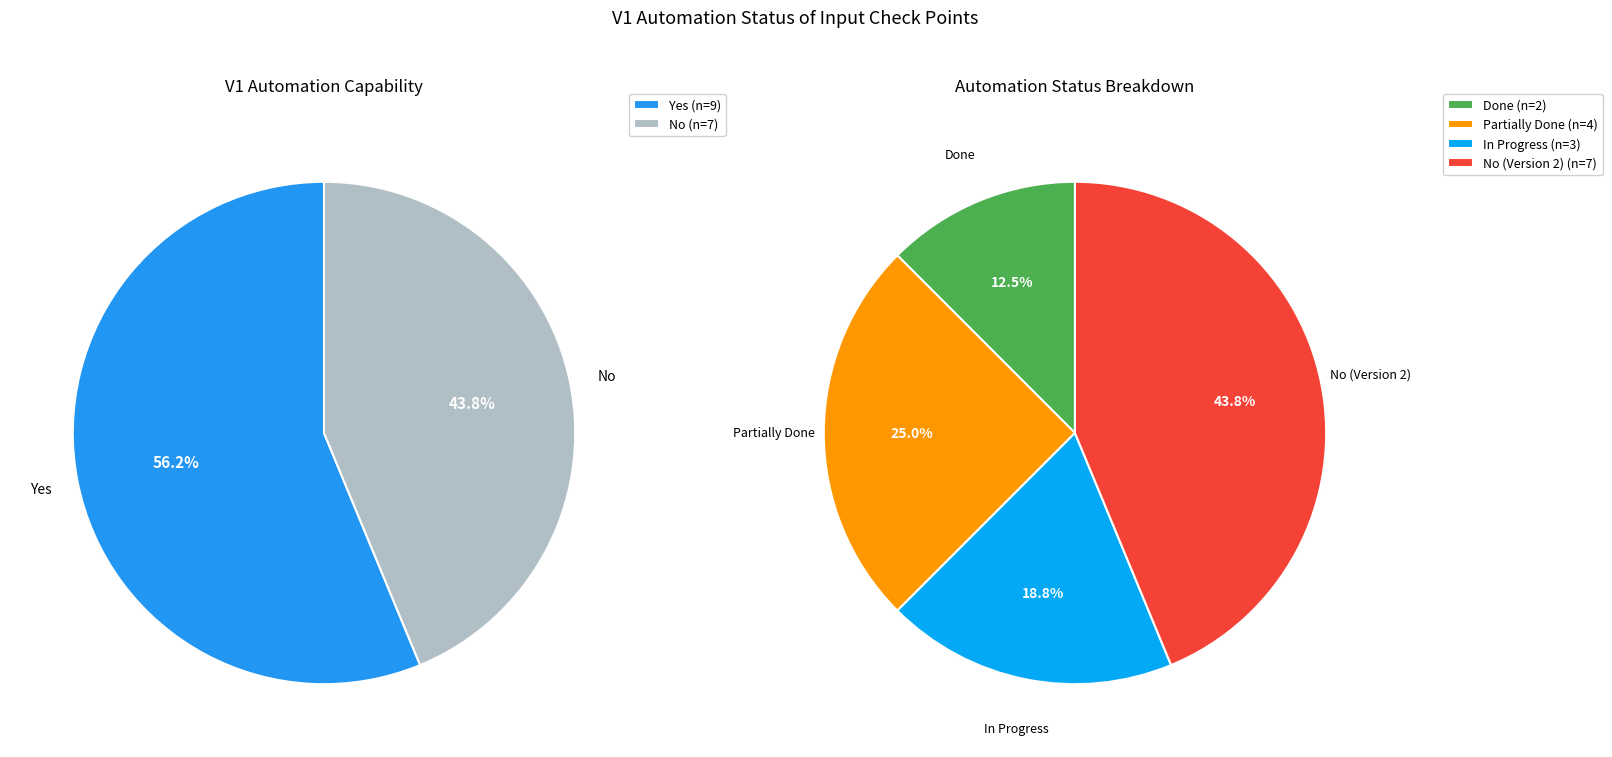

The No slice represents 31% of the pie. True or false?

False